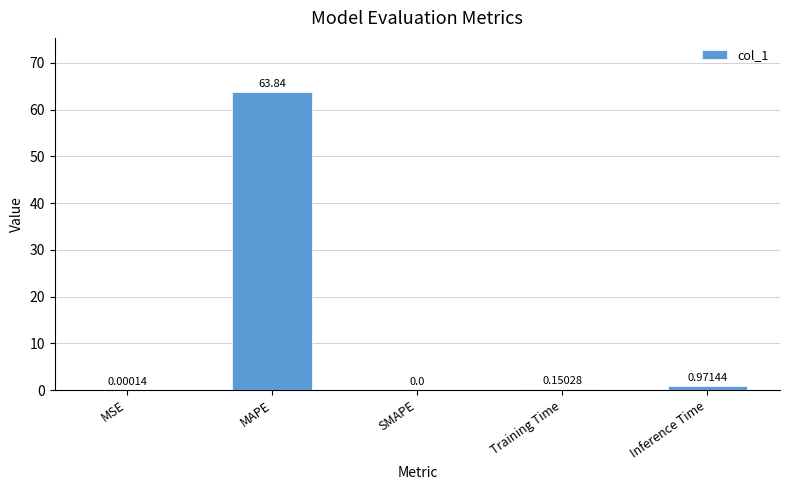

Between Training Time and Inference Time, which is larger?

Inference Time